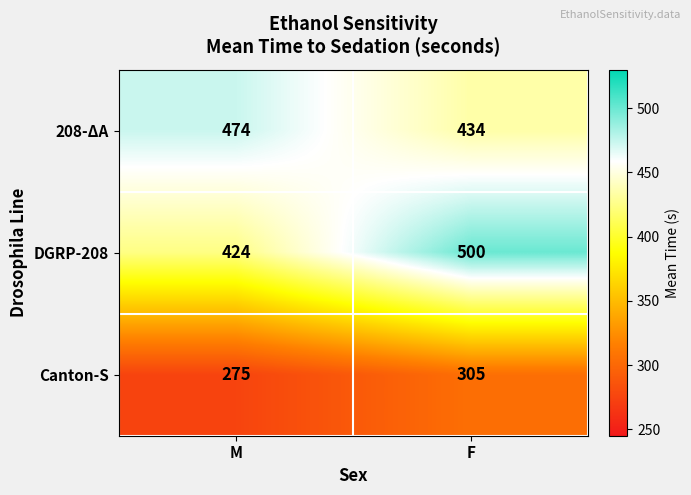

What is the total value across all series at M?

1173